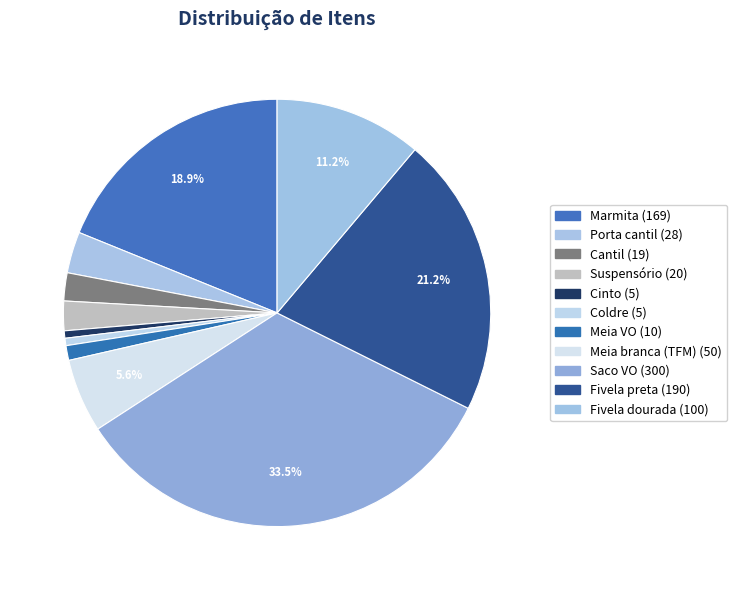

Does any single category account for the majority?

No